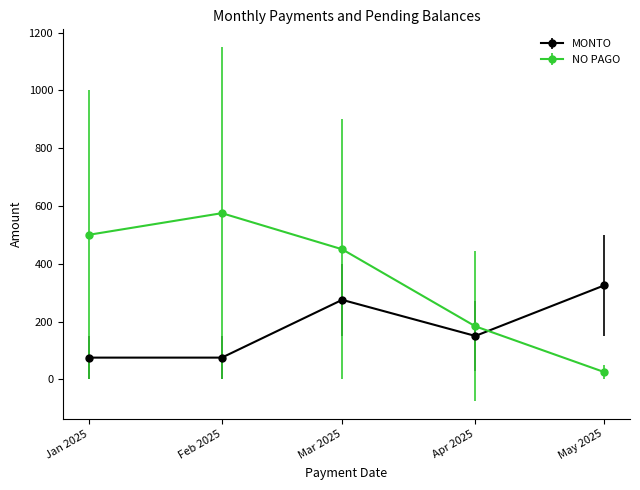

What is the greatest value displayed?

575.0